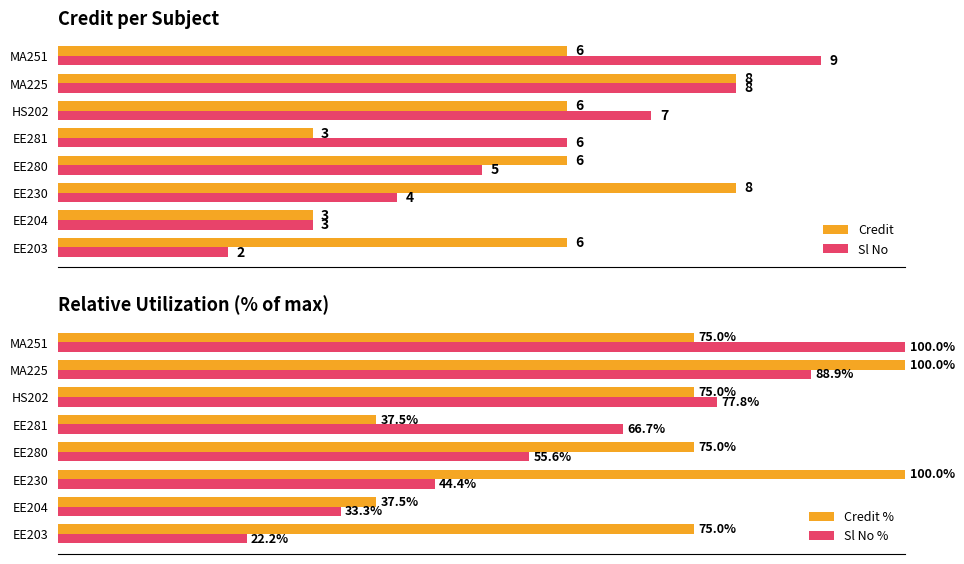

What are all the series names shown in the legend?

Credit, Sl No, Credit %, Sl No %